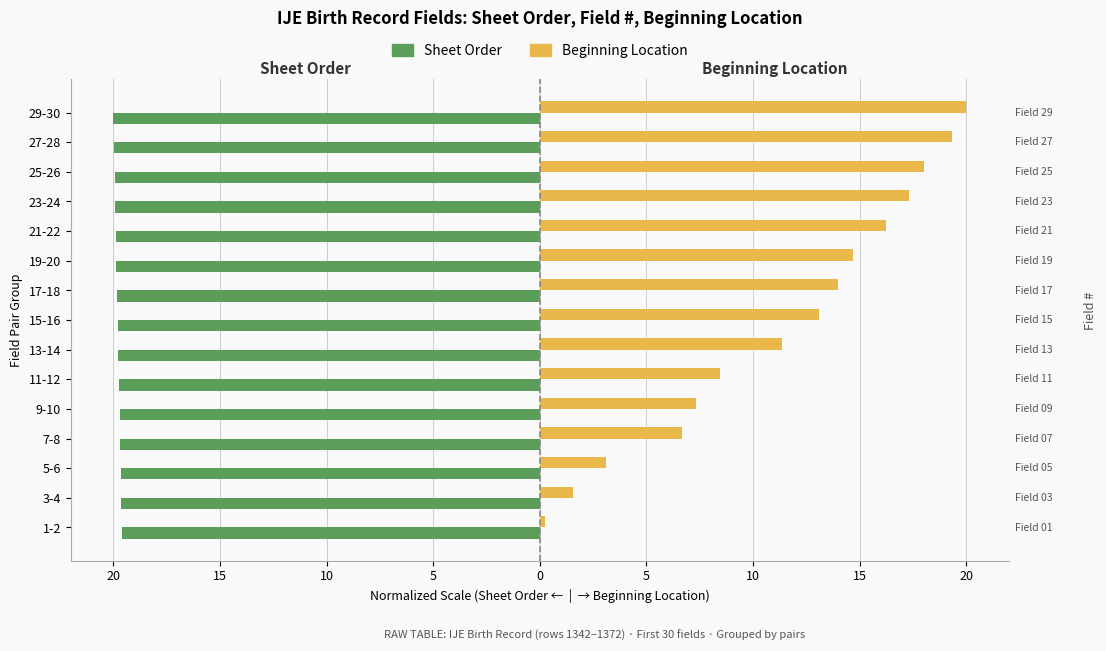

What are all the series names shown in the legend?

Sheet Order, Beginning Location